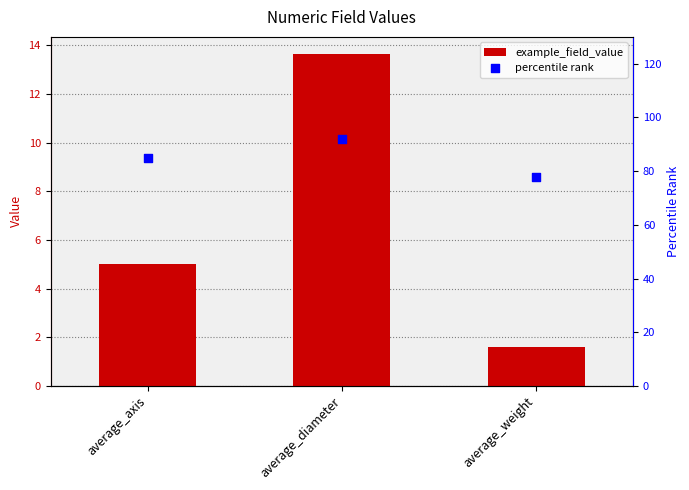

At how many categories does at least one series exceed 77?

3